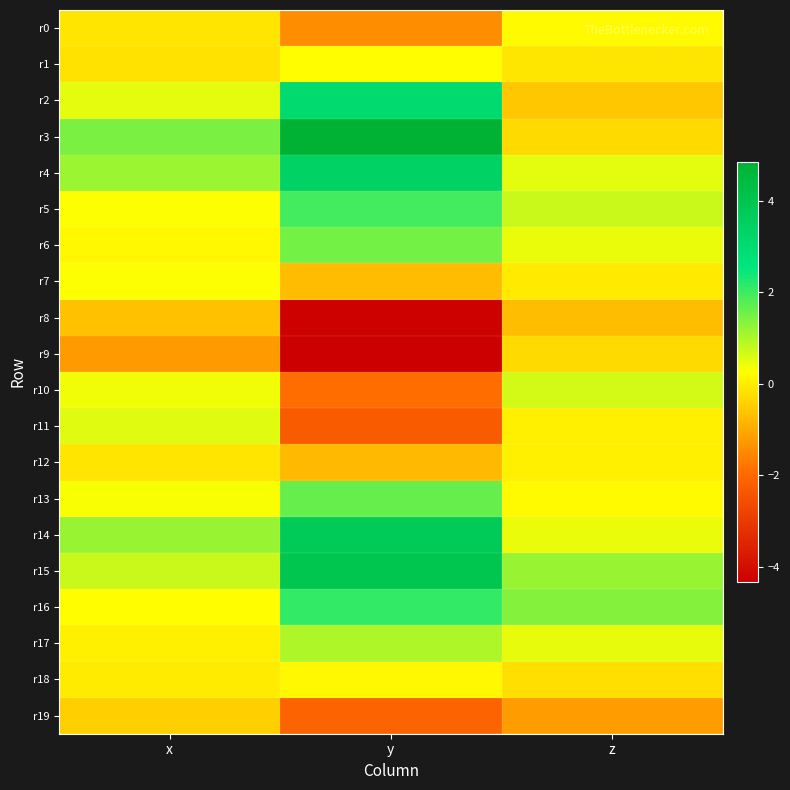

What is the difference between the highest and lowest values at z?

2.6